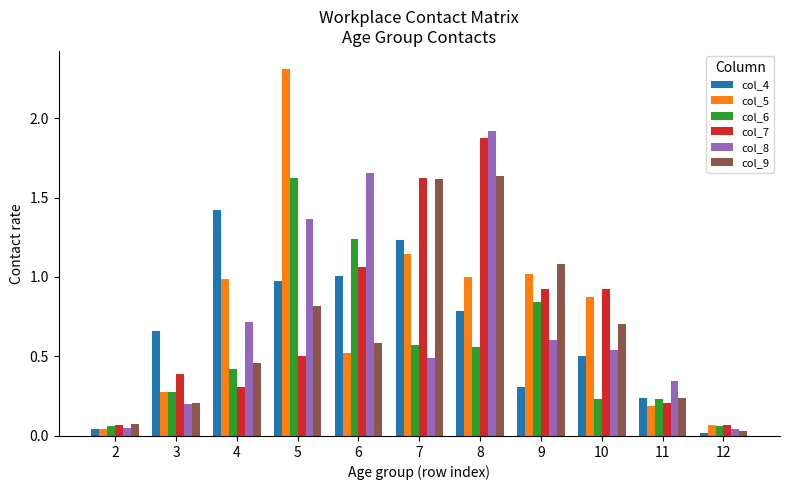

Which category has the highest value in the col_8 series?

8